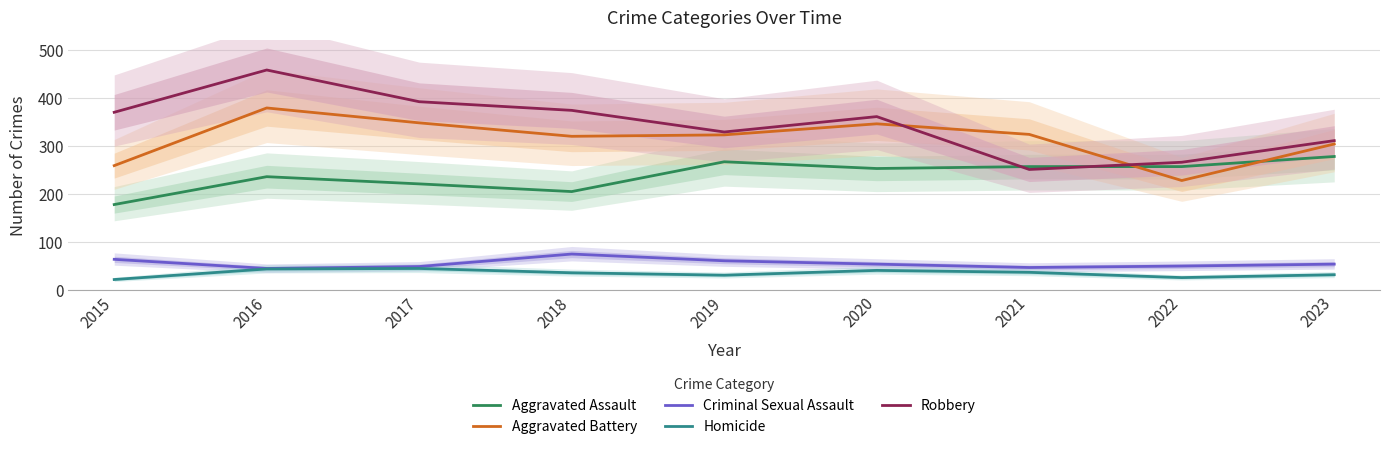

True or false: Aggravated Assault has more than 2 interior local peaks.

False